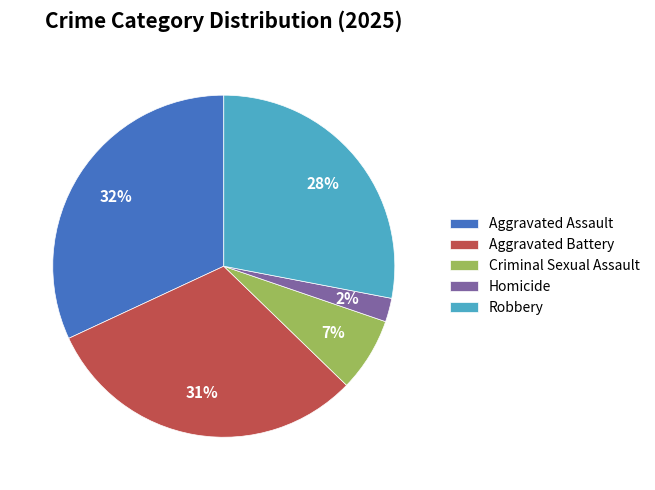

Which category has the smallest portion of the pie?

Homicide